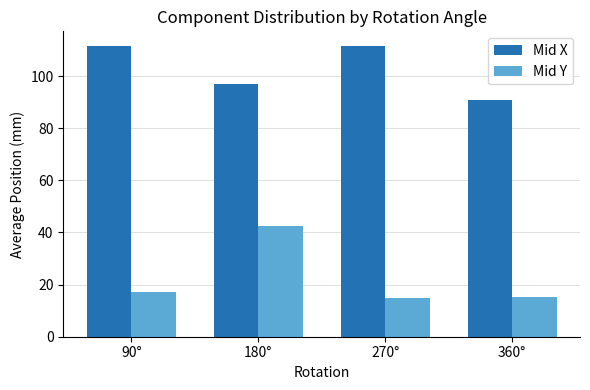

What is the label of the 4th bar from the right?

90°